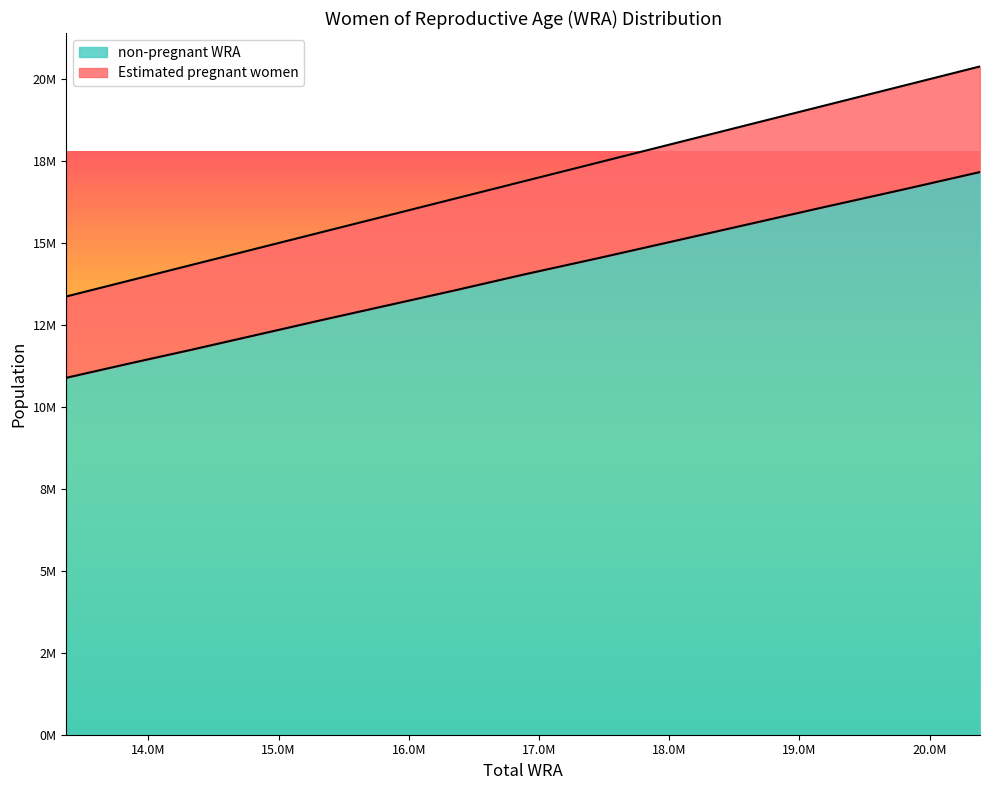

What is the minimum value for non-pregnant WRA?

10889222.4